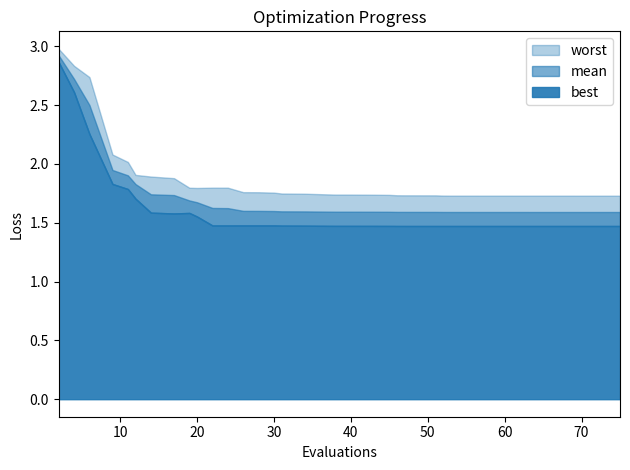

Which category has the lowest value in the mean series?

75